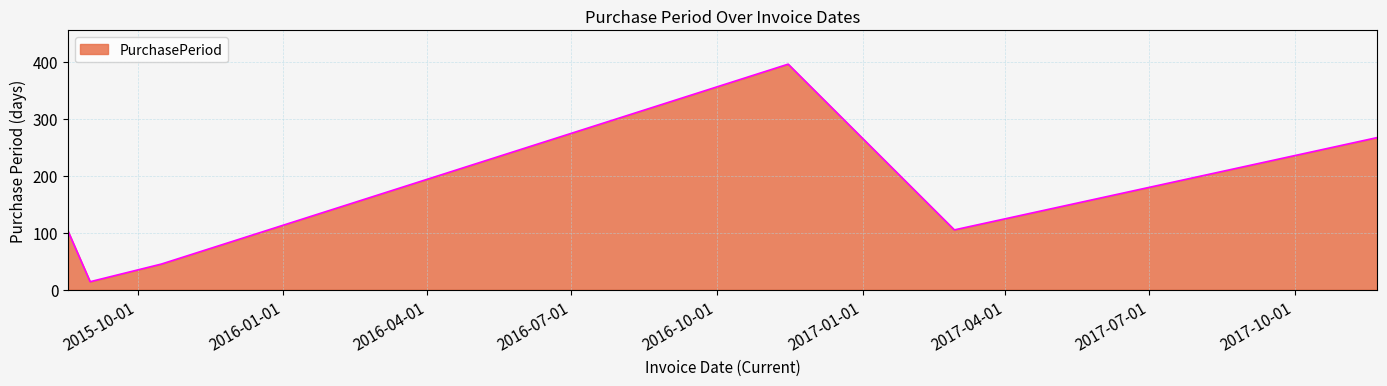

True or false: the data has more than 0 interior local peaks.

True